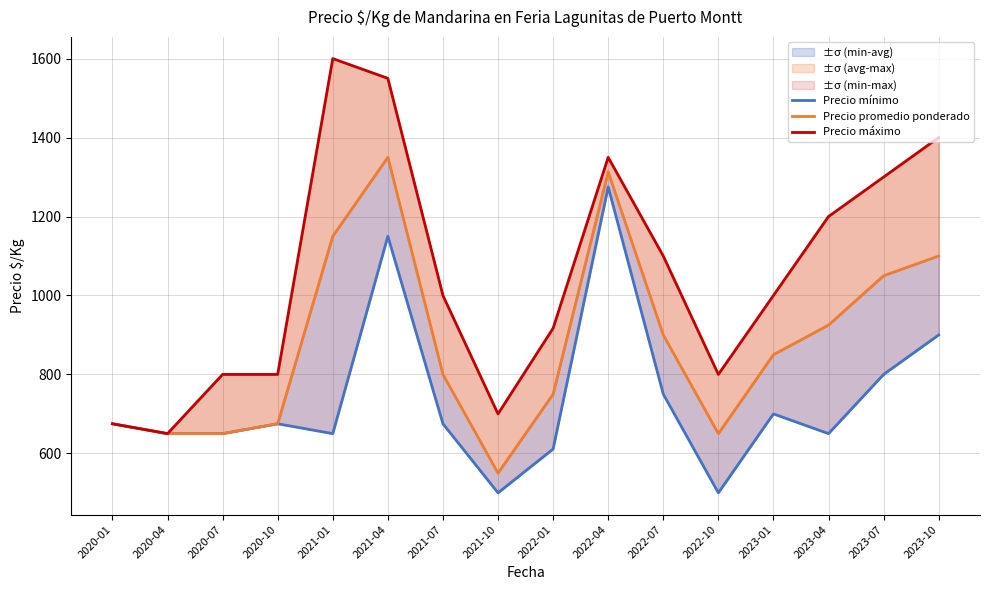

Which series has the largest total across all categories?

Precio máximo